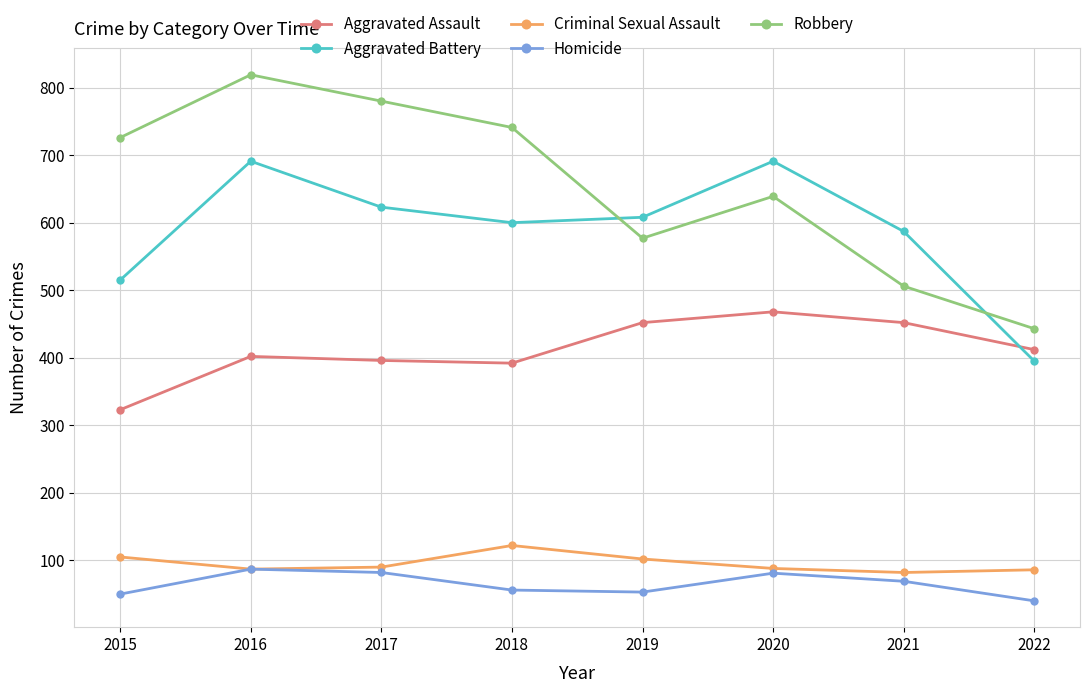

Does the chart display data point markers on the line(s)?

Yes